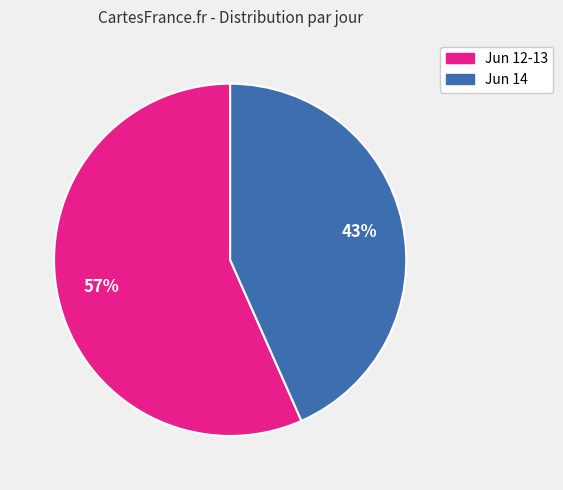

Does Jun 12-13 account for over 50% of the chart?

Yes